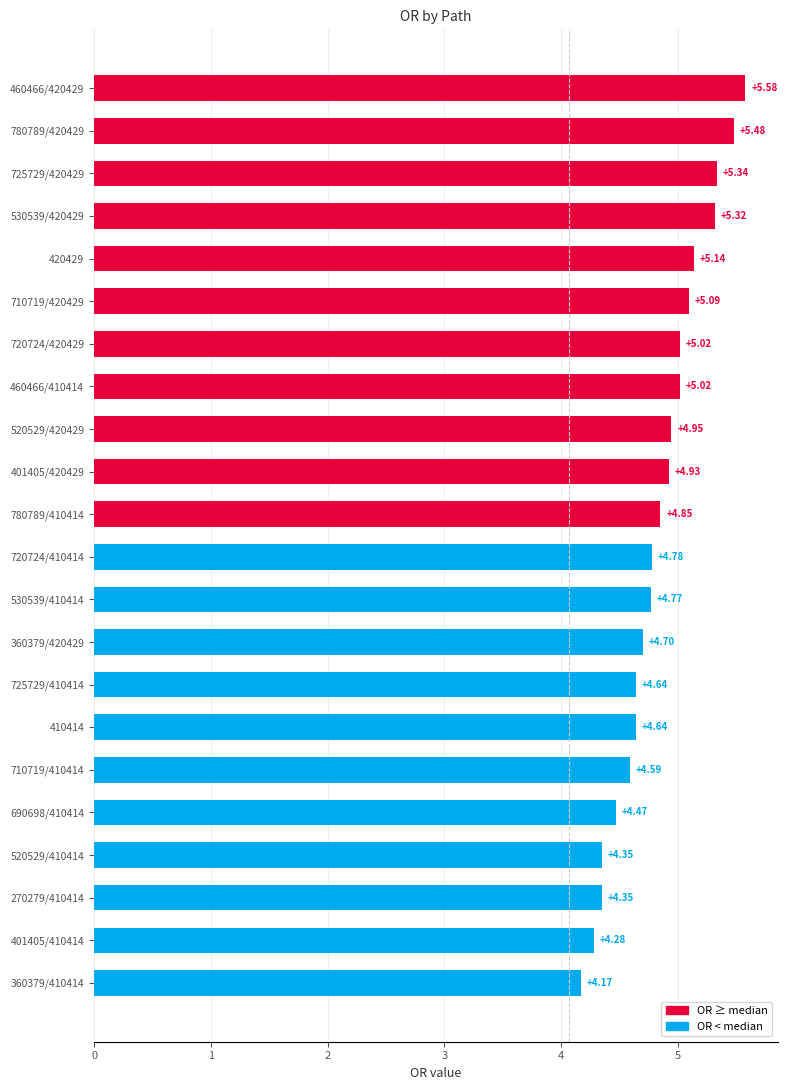

What is the sum of all values?

106.5